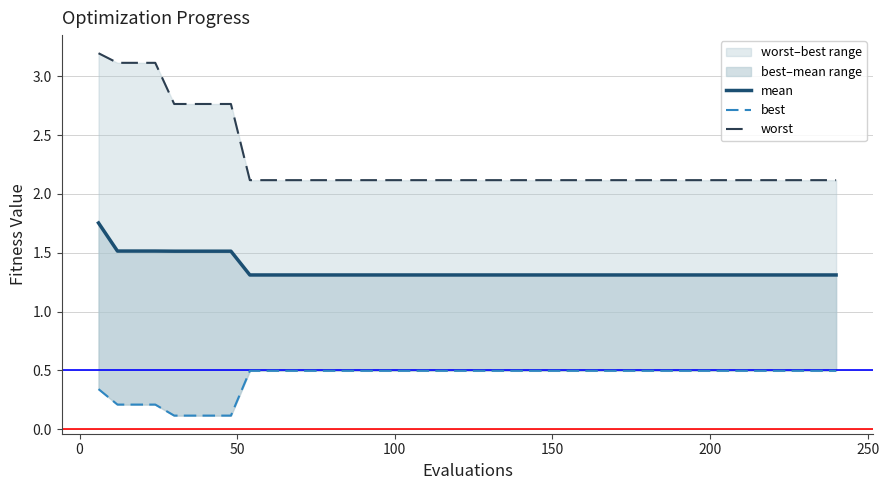

Count the mean values in the range 1 to 2.

40